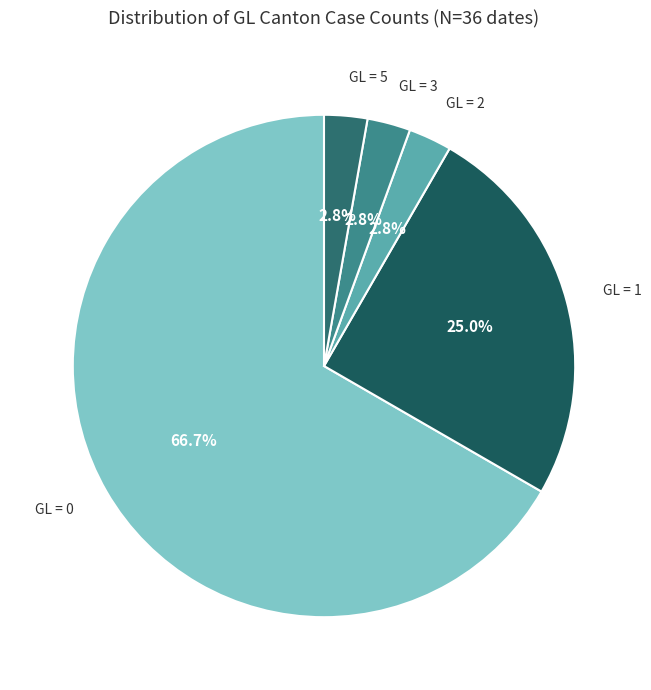

Count the number of slices in the pie.

5